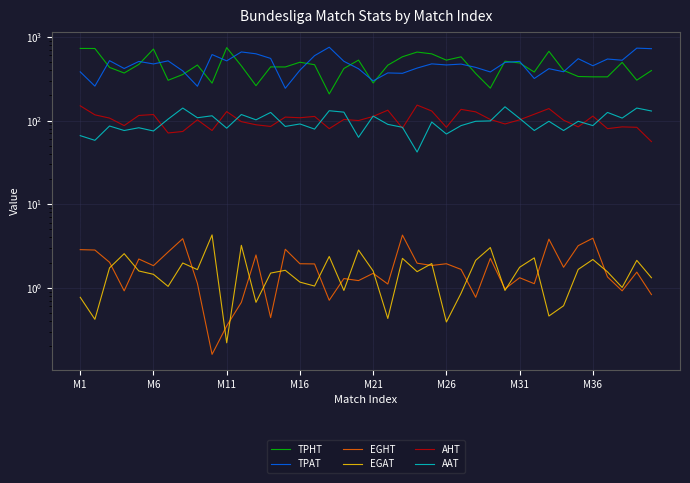

What is the value of the AHT point at the 17th from the left?

112.0